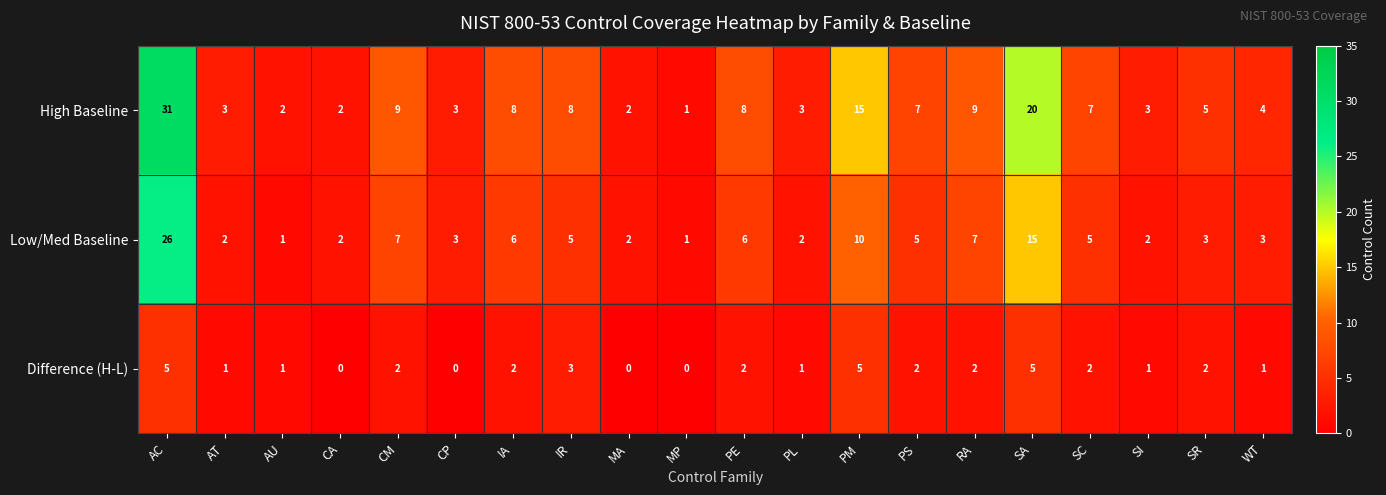

List the series in order of their overall mean, highest first.

High Baseline, Low/Med Baseline, Difference (H-L)